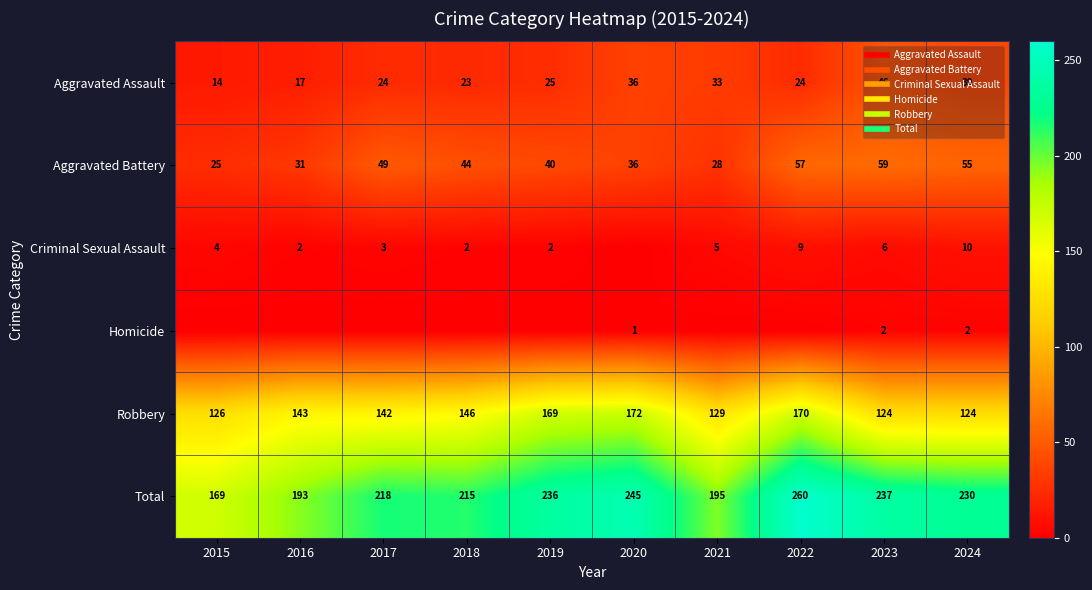

What is the difference between the second highest and second lowest values in the Criminal Sexual Assault series?

7